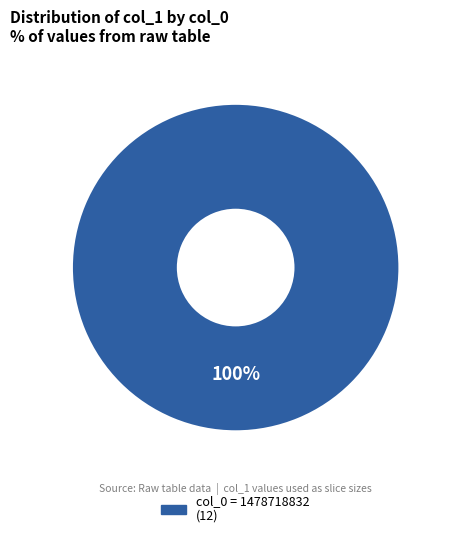

Count the number of slices in the pie.

1